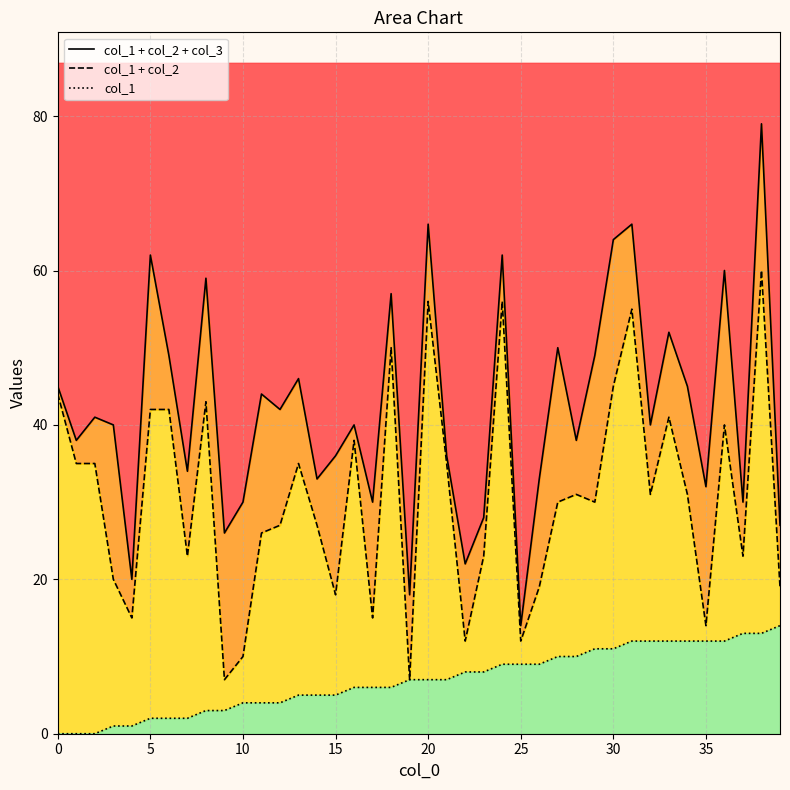

What is the average value of the col_1 + col_2 series?

31